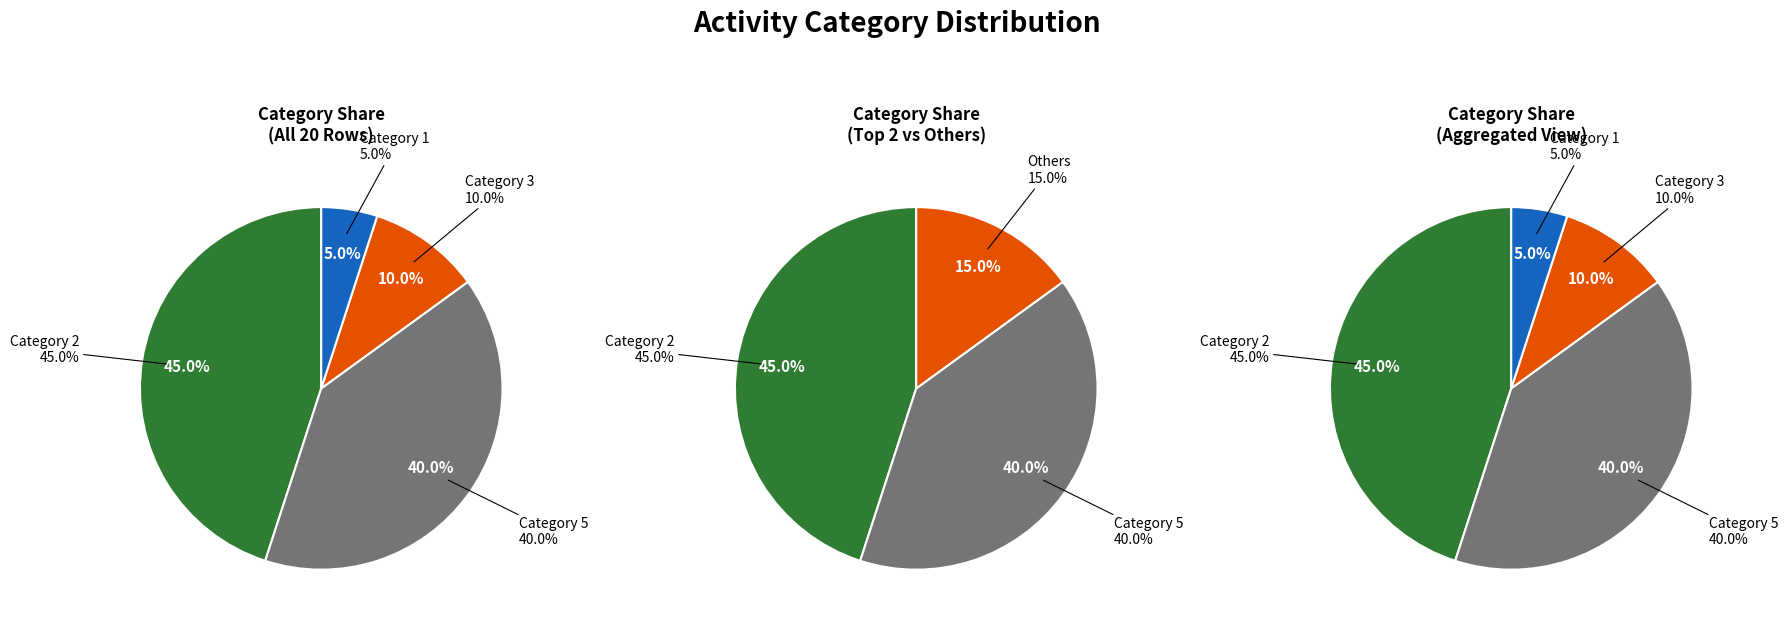

How many segments does this pie chart have?

4